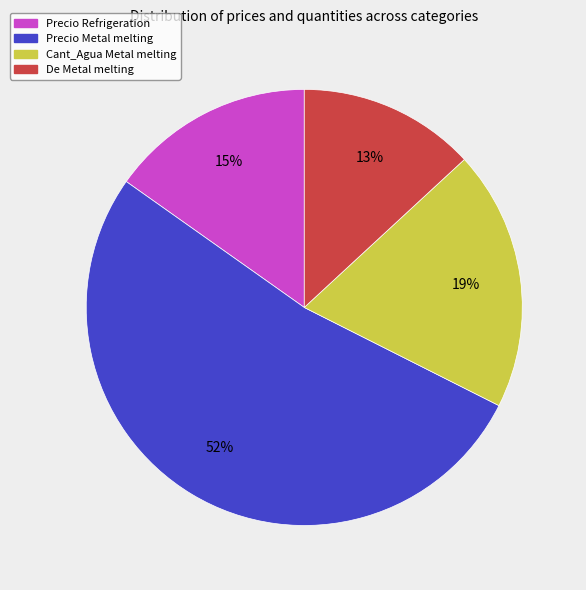

What is the ratio of the value at Cant_Agua Metal melting to the value at De Metal melting?

1.5